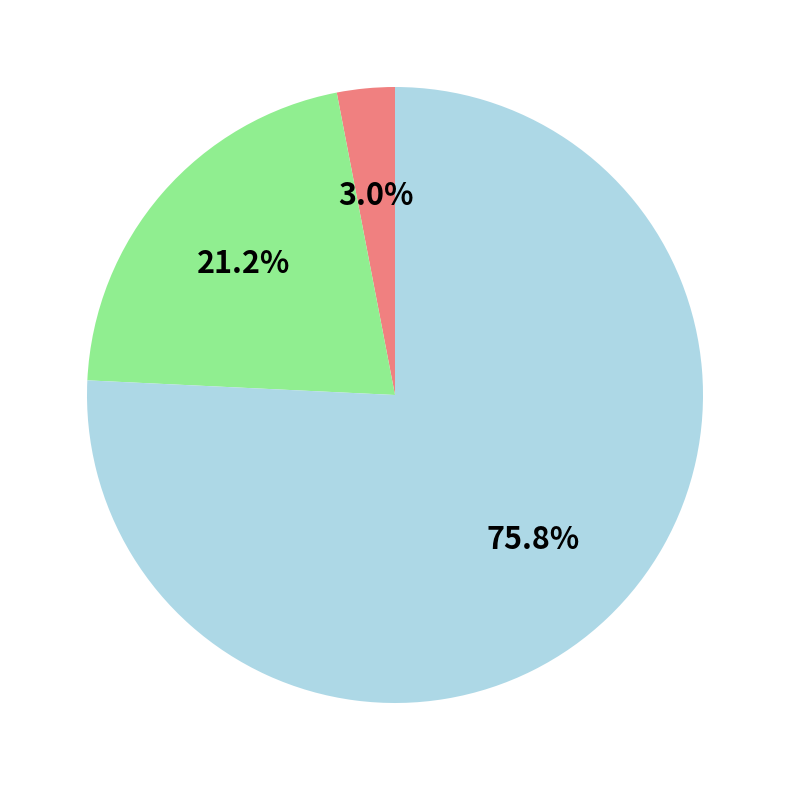

Does any single category account for the majority?

Yes